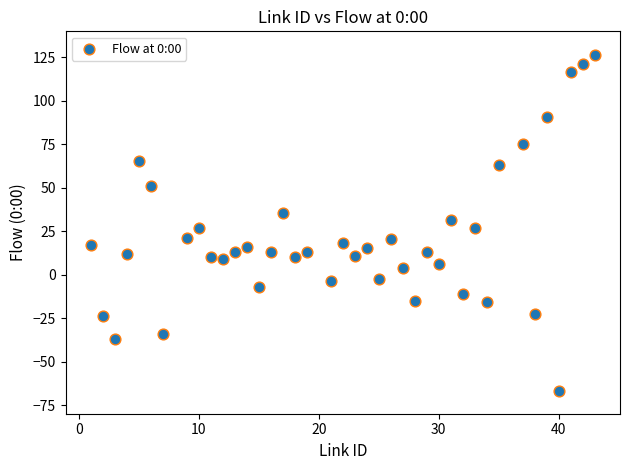

What is the range of X values (max minus min)?

42.0